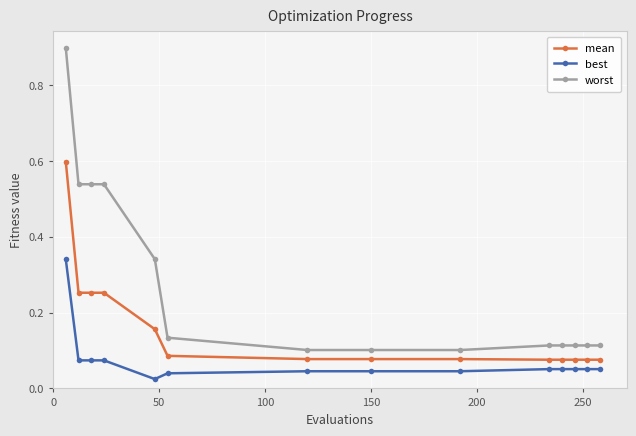

Which series has the widest spread of values?

worst